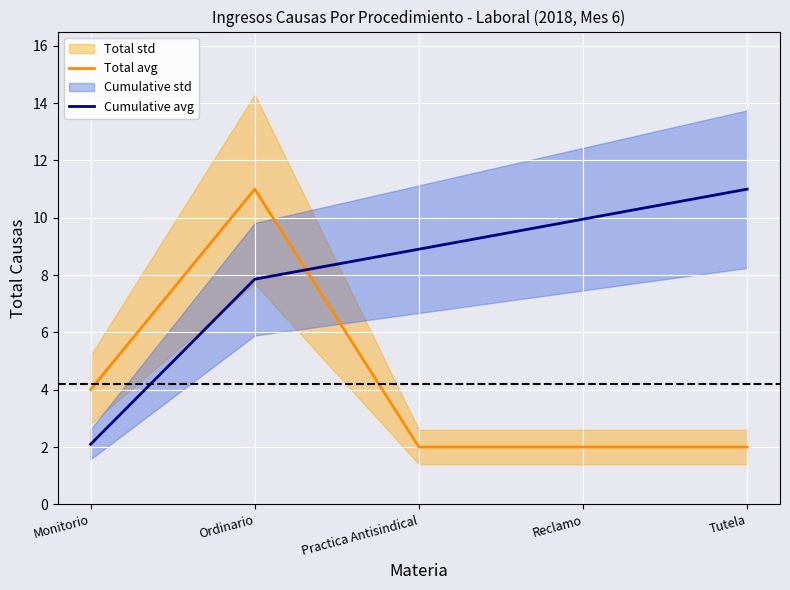

Reading left to right, what are all the values shown in this chart?

Total avg: Monitorio=4.0	Ordinario=11.0	Practica Antisindical=2.0	Reclamo=2.0	Tutela=2.0
Cumulative avg: Monitorio=2.1	Ordinario=7.9	Practica Antisindical=8.9	Reclamo=10.0	Tutela=11.0